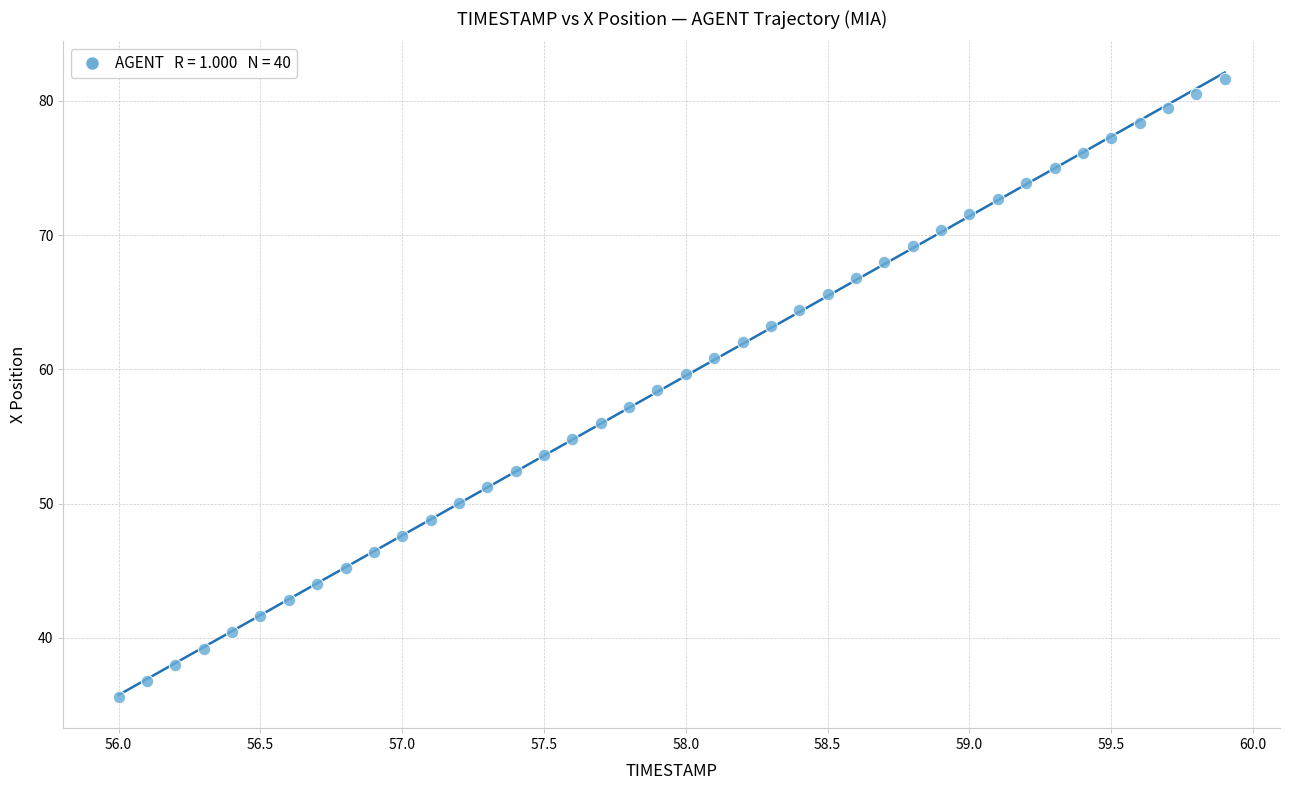

What is the range of Y values (max minus min)?

46.0